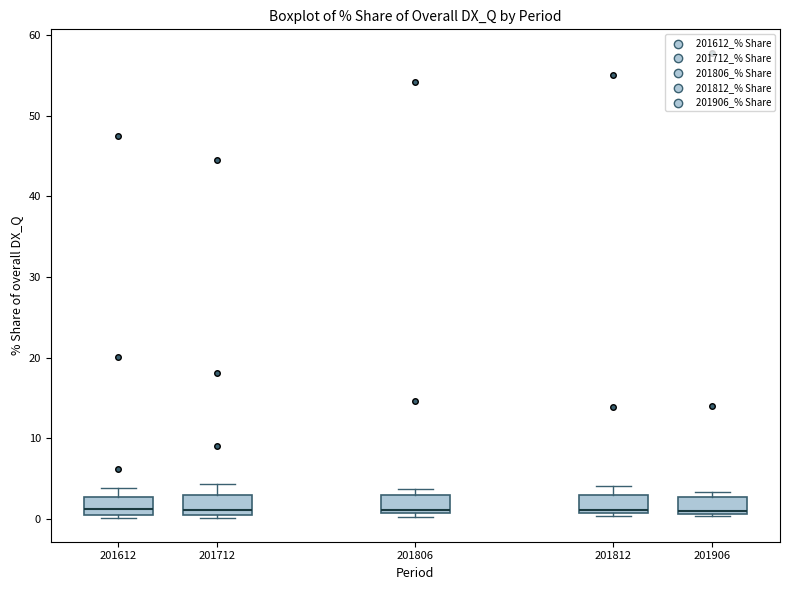

Reading left to right, transcribe this box plot: for each box, give where its median line is, the range the box spans, and where its two whiskers end, as read against the y-axis. The values are not printed on the chart, so give them approximately, as read against the axis.

201612: median 1, box 0 to 3, whiskers 0 (just below the box's lower edge) to 4
201712: median 1, box 0 to 3, whiskers 0 (just below the box's lower edge) to 4
201806: median 1, box 1 to 3, whiskers 0 to 4
201812: median 1 (just above the box's lower edge), box 1 to 3, whiskers 0 to 4
201906: median 1 (just above the box's lower edge), box 1 to 3, whiskers 0 to 3 (just above the box's upper edge)